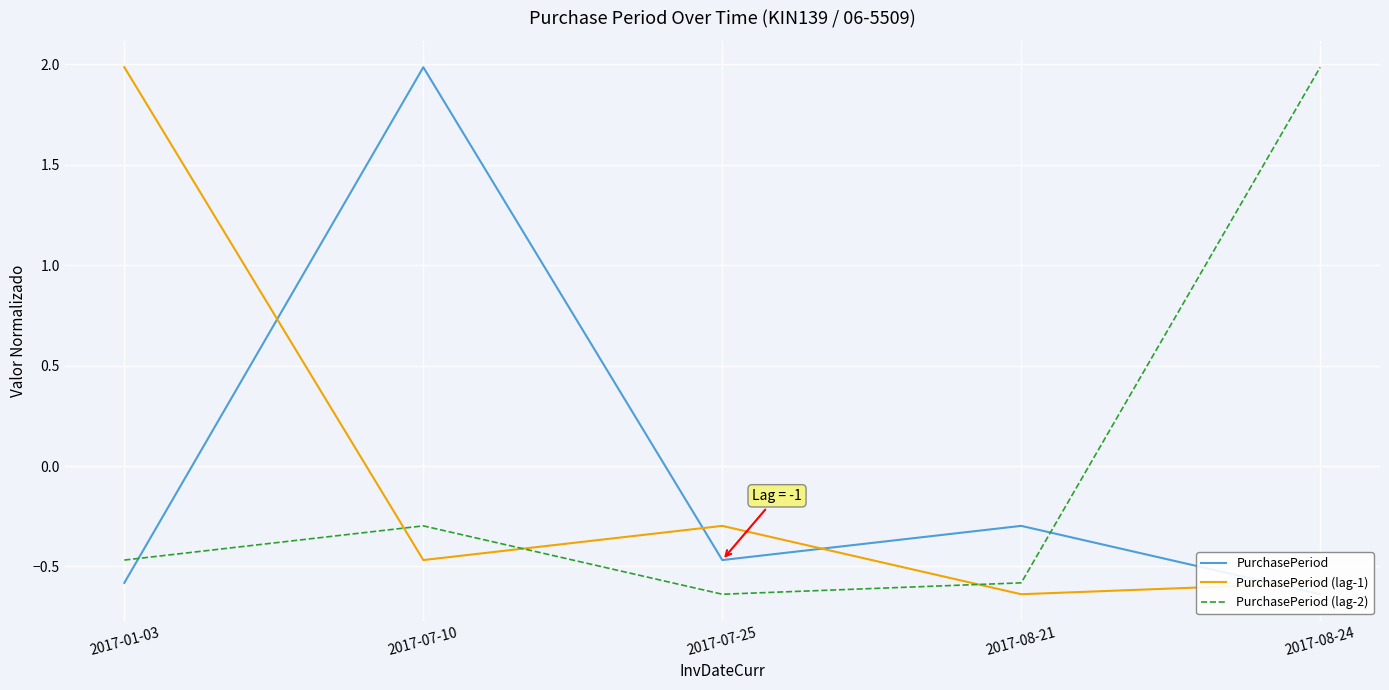

Between 2017-07-25 and 2017-01-03, which is larger?

2017-07-25